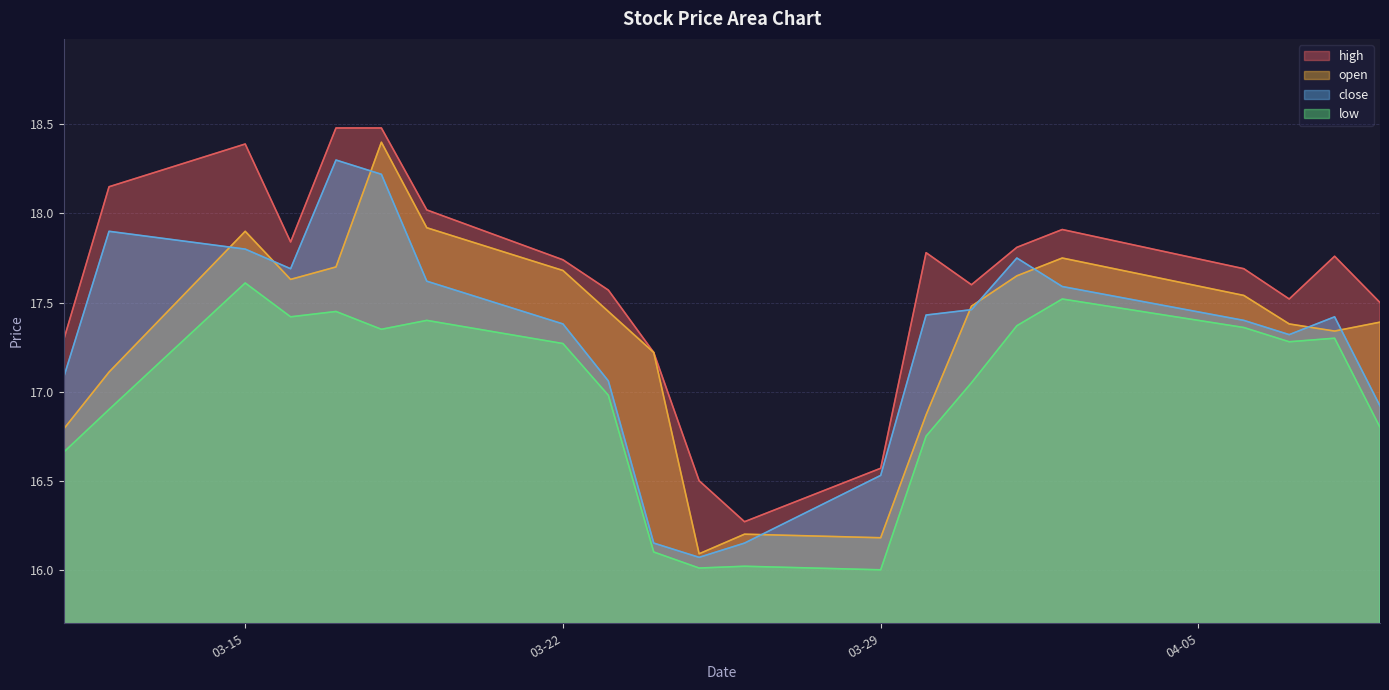

What are all the series names shown in the legend?

high, open, close, low